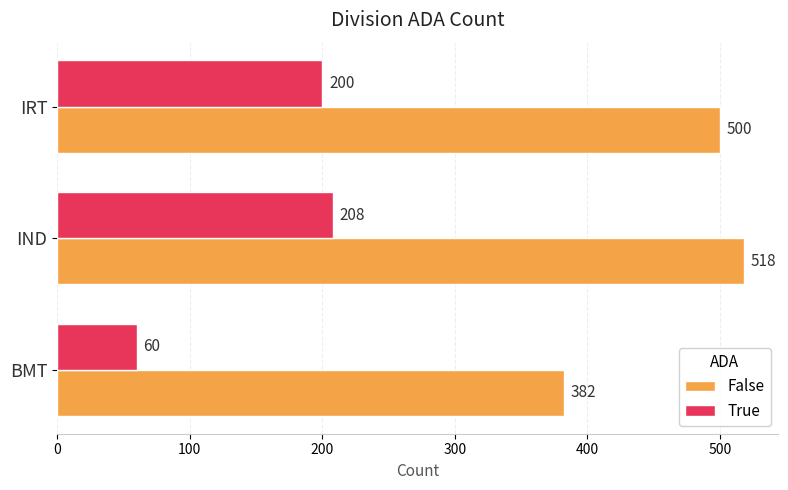

At which label is False closest to 450?

IRT